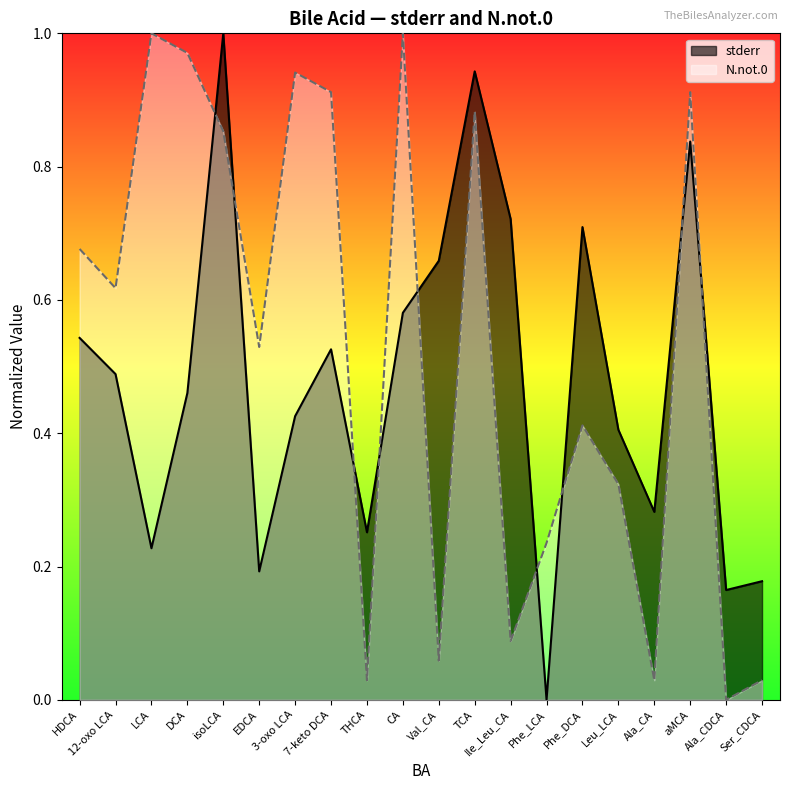

How many categories are shown in the chart?

20